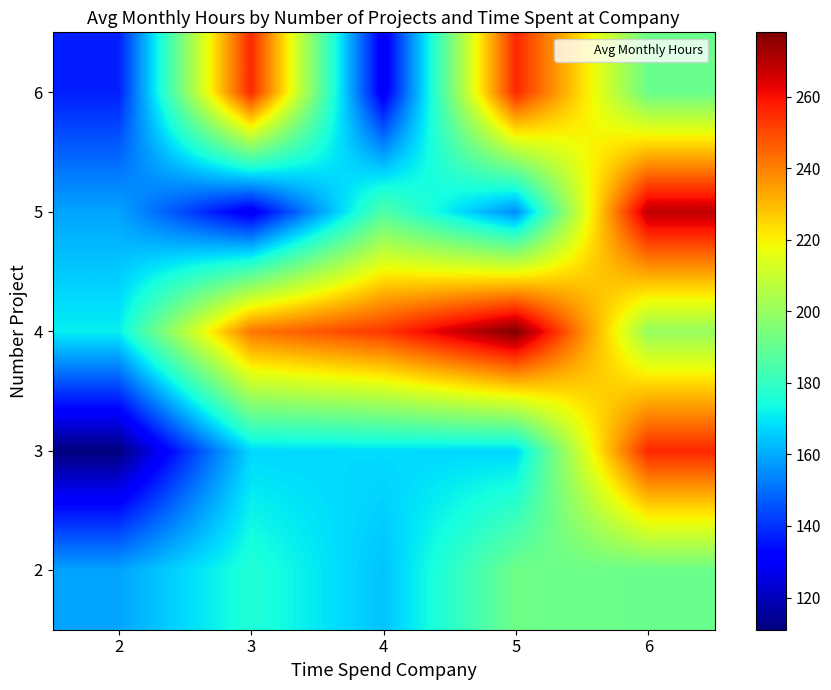

Reading left to right, list all the values displayed in this chart.

2: 2=159.0	3=176.3	4=164.0	5=192.0	6=191.0
3: 2=111.0	3=167.3	4=168.0	5=167.0	6=256.0
4: 2=171.0	3=242.0	4=253.0	5=278.0	6=200.0
5: 2=159.0	3=128.0	4=186.0	5=155.0	6=269.0
6: 2=137.0	3=256.0	4=128.0	5=256.0	6=191.0